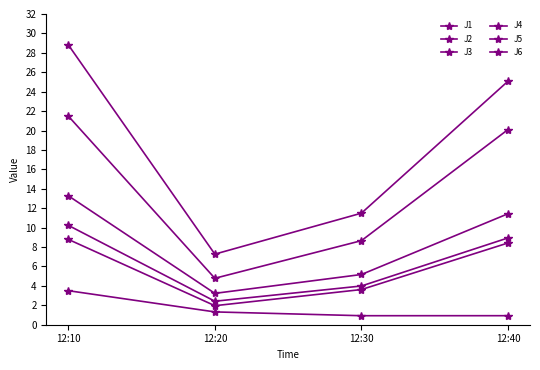

Count the number of categories in the chart.

4